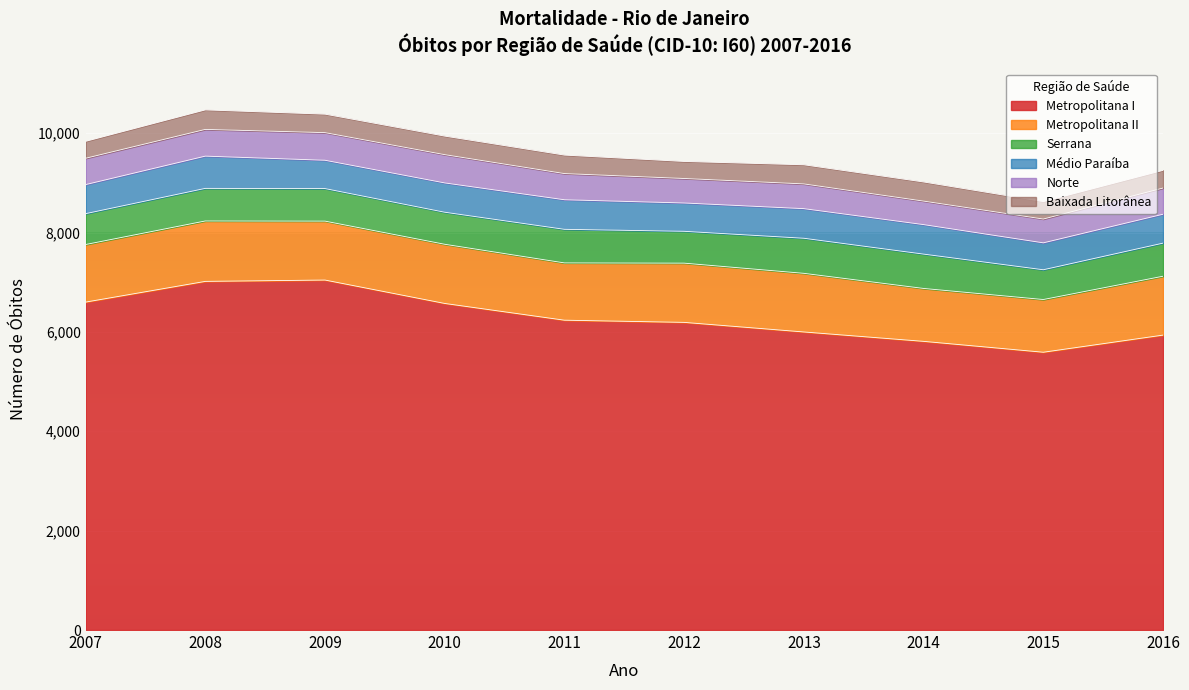

Reading left to right, what are all the values shown in this chart?

Metropolitana I: 2007=6600	2008=7017	2009=7044	2010=6573	2011=6236	2012=6192	2013=5999	2014=5810	2015=5591	2016=5936
Metropolitana II: 2007=1159	2008=1216	2009=1186	2010=1191	2011=1153	2012=1192	2013=1180	2014=1065	2015=1061	2016=1185
Serrana: 2007=621	2008=656	2009=655	2010=645	2011=676	2012=641	2013=706	2014=691	2015=599	2016=666
Médio Paraíba: 2007=585	2008=649	2009=570	2010=590	2011=595	2012=570	2013=596	2014=594	2015=542	2016=582
Norte: 2007=530	2008=538	2009=556	2010=569	2011=527	2012=493	2013=498	2014=473	2015=479	2016=527
Baixada Litorânea: 2007=341	2008=393	2009=372	2010=373	2011=372	2012=343	2013=385	2014=385	2015=351	2016=356